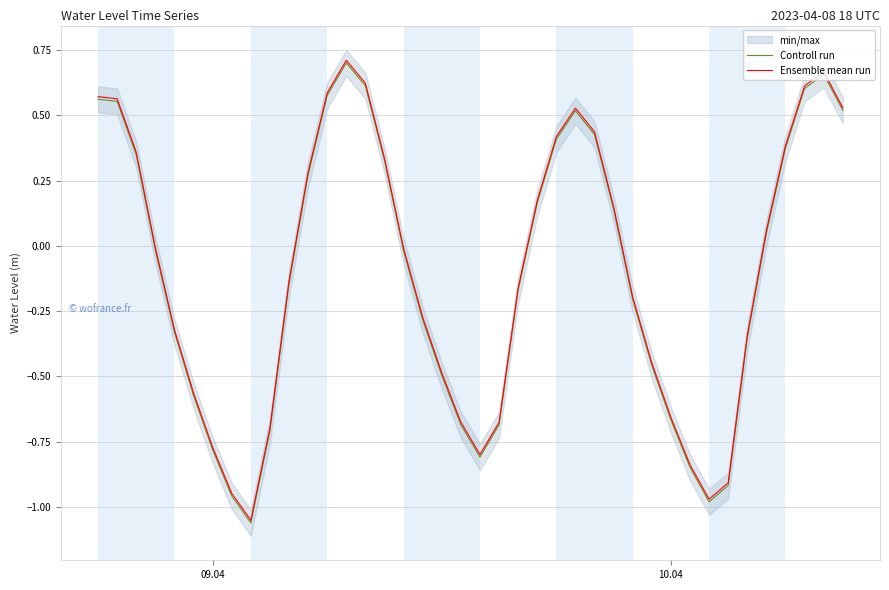

In Controll run, how many points are higher than both neighbors (excluding endpoints)?

3